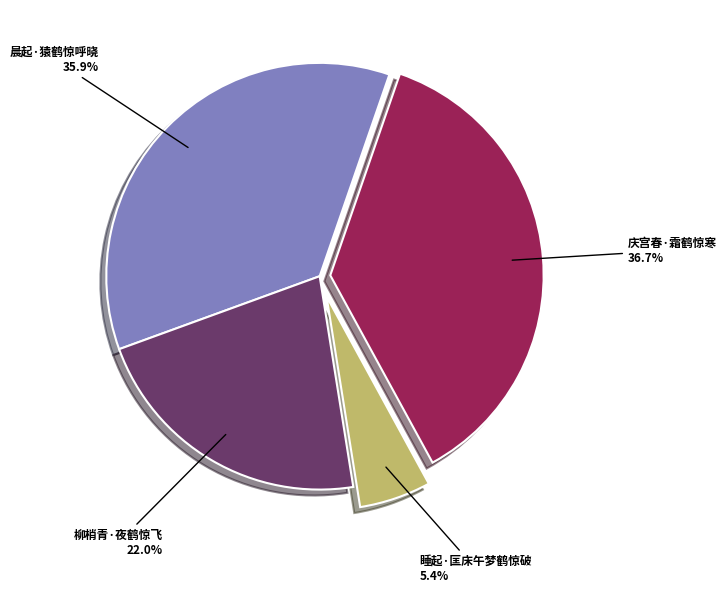

Is the sum of 晨起·猿鹤惊呼晓 and 睡起·匡床午梦鹤惊破 greater than half?

No